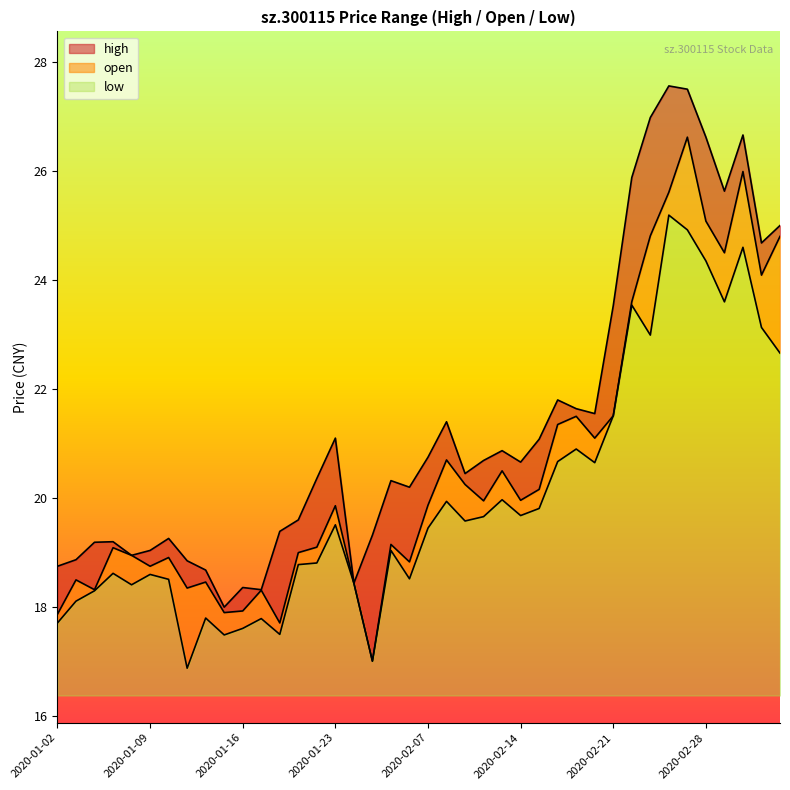

True or false: open and low cross at least once.

False